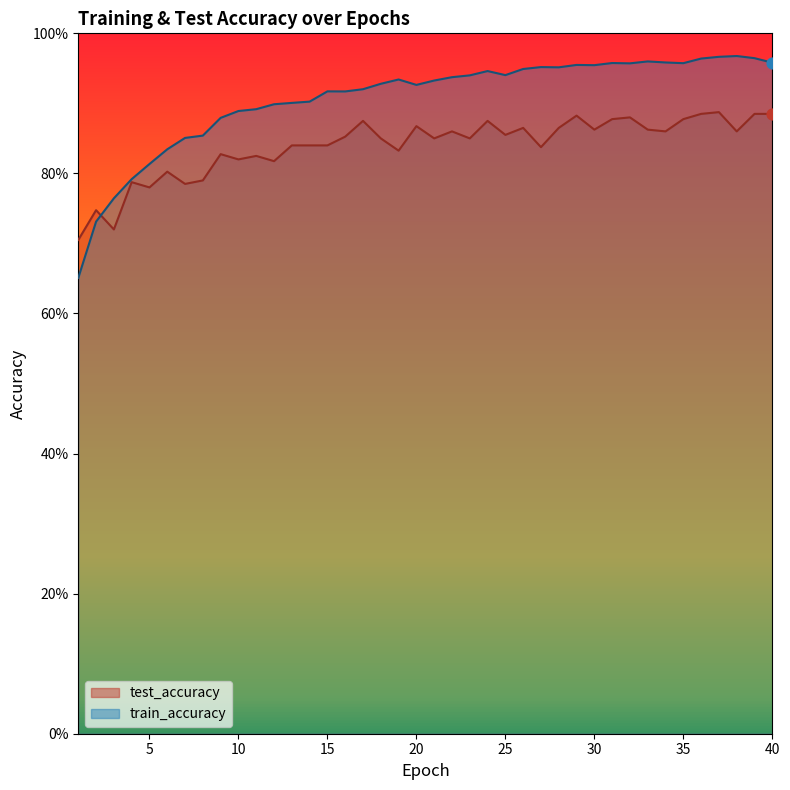

At which category is the sum across all series the highest?

37